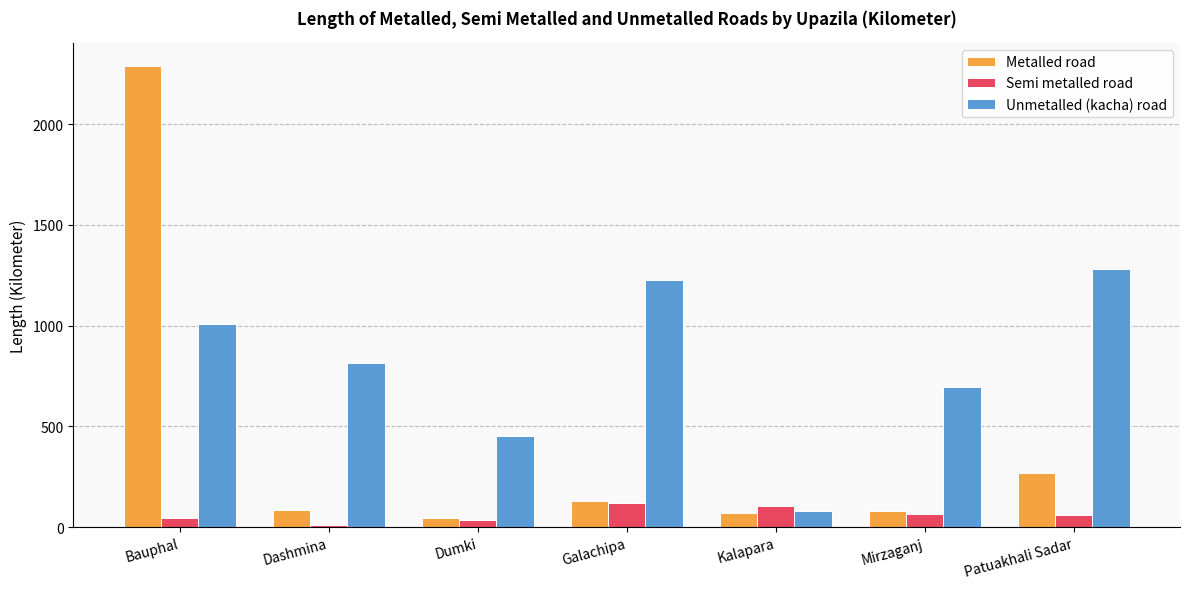

How many values in the Unmetalled (kacha) road series are below 813?

3